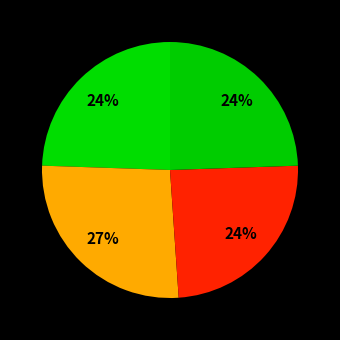

Does any single category account for the majority?

No